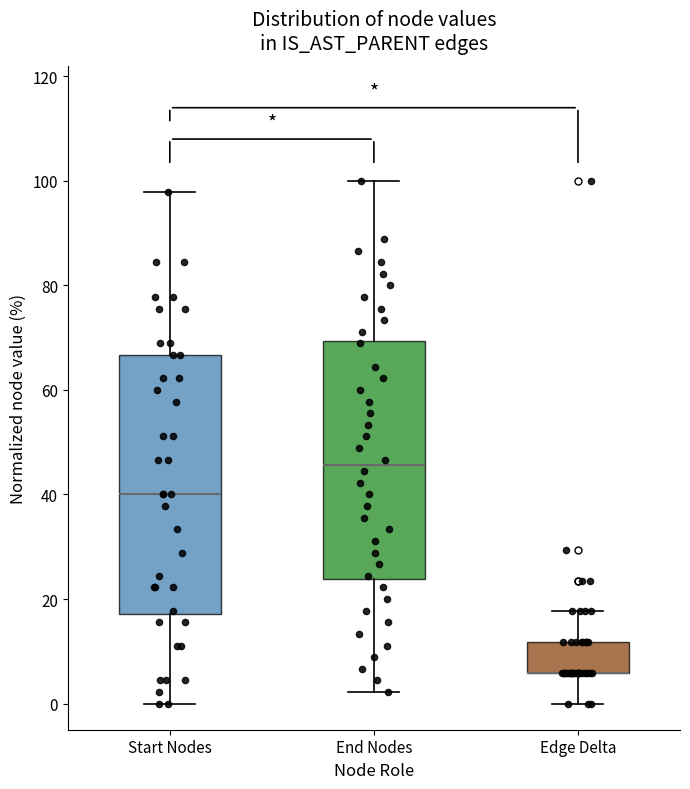

Which box is the tallest, from its lower edge to its upper edge?

Start Nodes